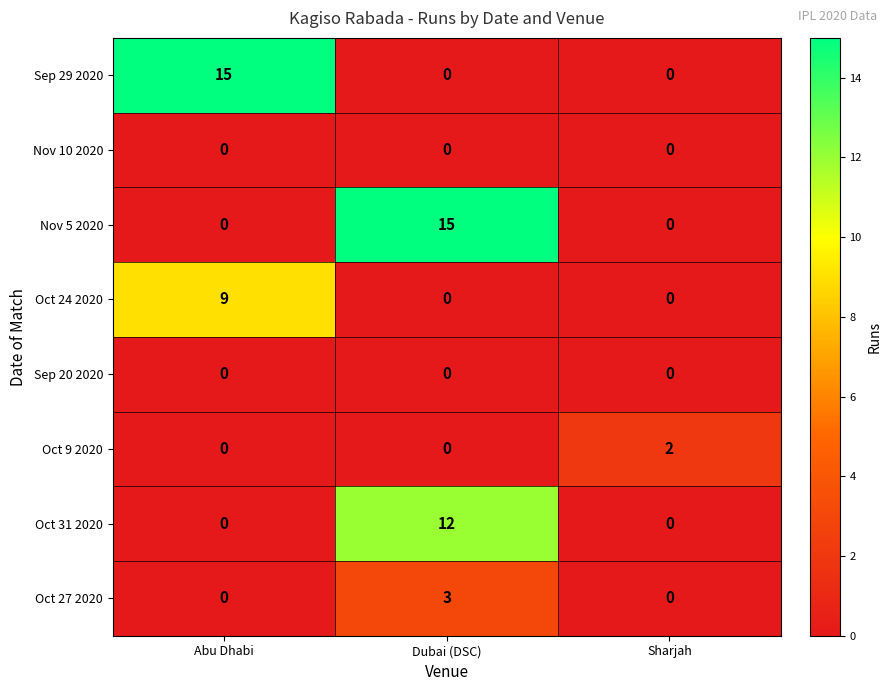

At which category is the sum across all series the highest?

Dubai (DSC)